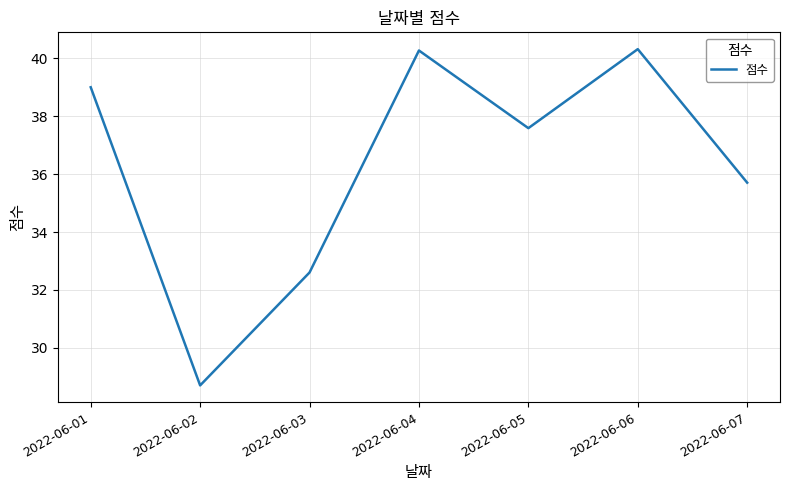

Is it true that the value at 2022-06-03 is 53.2?

False